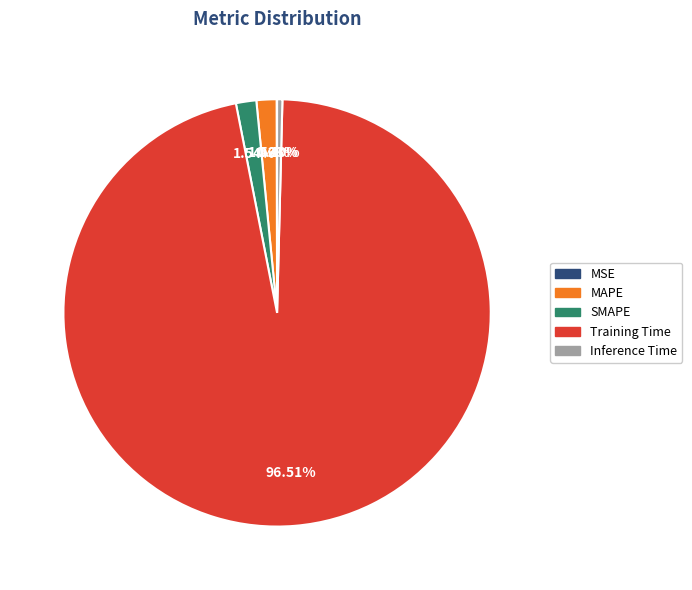

To the nearest percent, what is the difference between the largest and smallest slice percentages?

96%